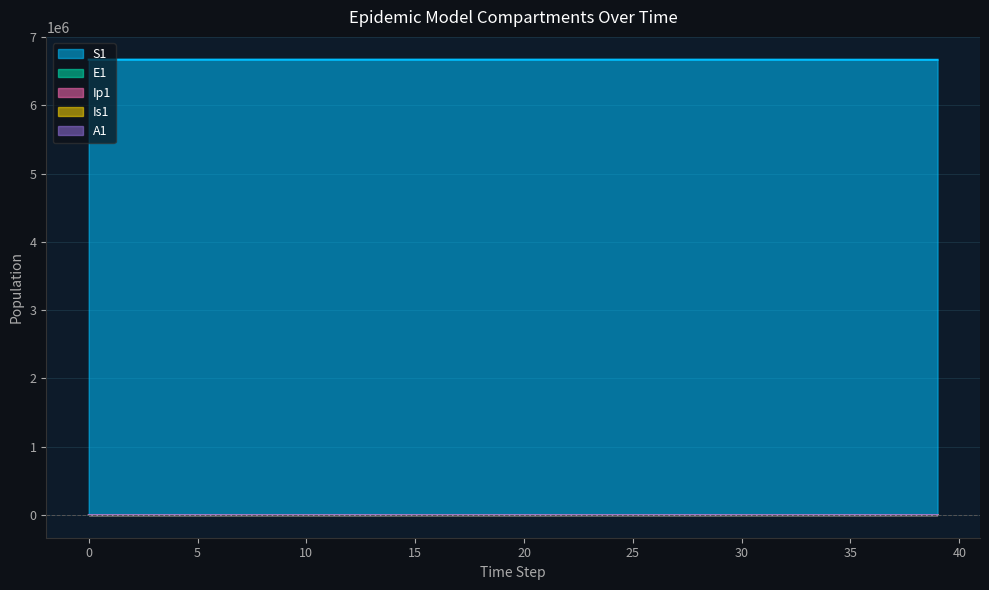

Reading left to right, list all the values displayed in this chart.

S1: 6671082.0	6671081.6	6671081.3	6671081.0	6671080.5	6671080.0	6671079.4	6671078.6	6671077.7	6671076.5	6671075.0	6671073.2	6671071.0	6671068.3	6671065.0	6671060.8	6671055.7	6671049.3	6671041.5	6671031.9	6671020.0	6671005.2	6670987.1	6670964.7	6670937.0	6670902.8	6670862.5	6670815.0	6670758.6	6670691.4	6670611.2	6670515.5	6670401.2	6670265.0	6670102.3	6669908.2	6669676.6	6669400.1	6669070.2	6668676.6
E1: 0.0	0.3	0.5	0.7	0.9	1.1	1.4	1.8	2.2	2.7	3.3	4.1	5.1	6.2	7.7	9.5	11.8	14.5	17.9	22.1	27.3	33.7	41.6	51.4	63.4	78.3	95.0	114.0	136.3	162.8	194.3	231.9	276.8	330.4	394.3	470.6	561.6	670.2	799.8	954.4
Ip1: 0.0	0.0	0.1	0.1	0.1	0.2	0.2	0.3	0.3	0.4	0.5	0.6	0.8	1.0	1.2	1.5	1.8	2.3	2.8	3.4	4.3	5.2	6.5	8.0	9.9	12.2	14.6	17.5	20.9	25.0	29.8	35.6	42.5	50.8	60.6	72.3	86.3	103.0	122.9	146.7
Is1: 1.0	0.8	0.7	0.6	0.6	0.6	0.7	0.8	0.9	1.0	1.3	1.5	1.9	2.3	2.8	3.4	4.2	5.2	6.5	8.0	9.8	12.1	15.0	18.5	22.8	28.2	33.4	39.5	46.9	55.8	66.6	79.4	94.7	113.1	134.9	161.0	192.2	229.3	273.7	326.6
A1: 0.0	0.0	0.0	0.1	0.1	0.2	0.2	0.3	0.4	0.5	0.6	0.8	1.0	1.2	1.5	1.9	2.3	2.8	3.5	4.3	5.3	6.6	8.1	10.1	12.4	15.3	18.2	21.6	25.8	30.7	36.7	43.8	52.2	62.3	74.4	88.8	105.9	126.4	150.9	180.0